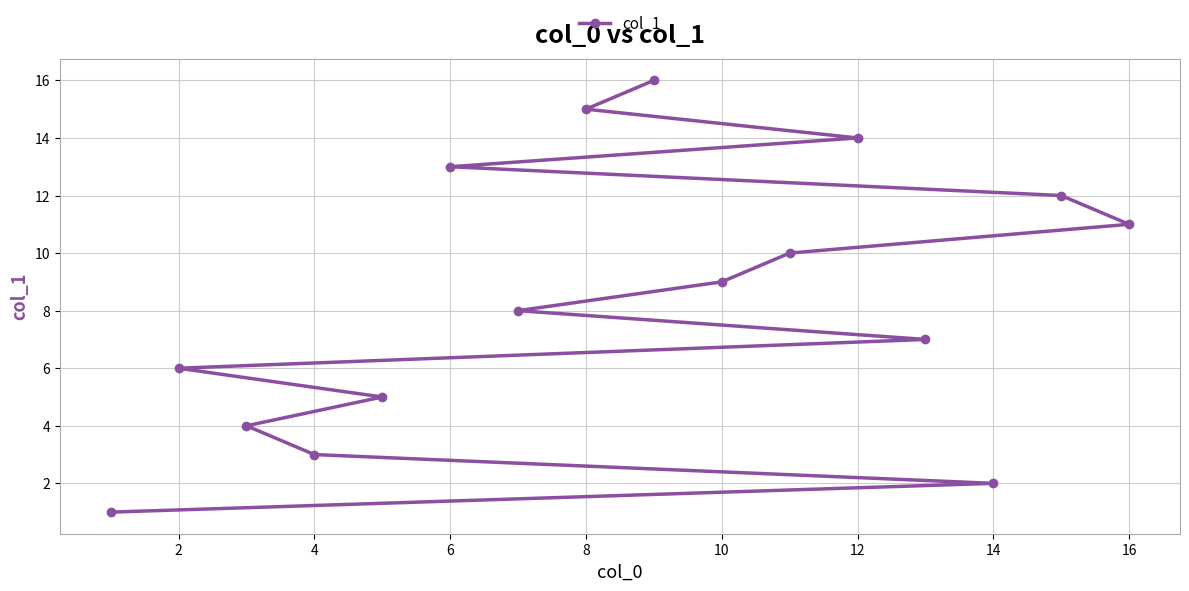

Which has a higher value, 14 or 4?

4